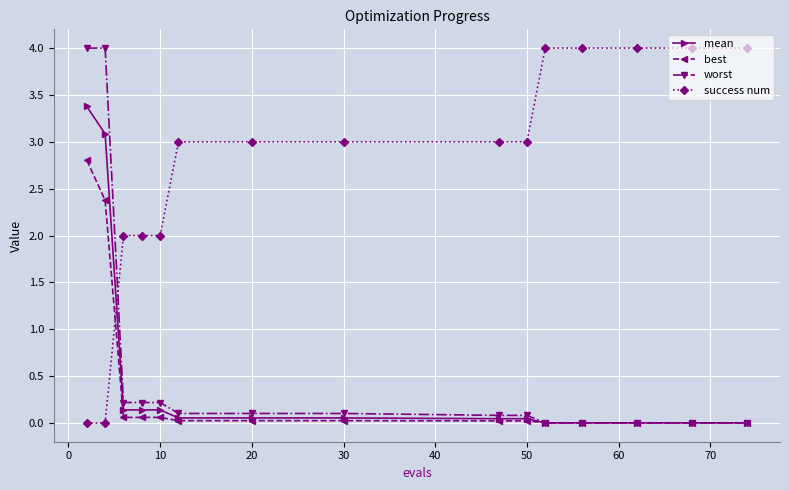

True or false: mean and success num intersect in this chart.

True